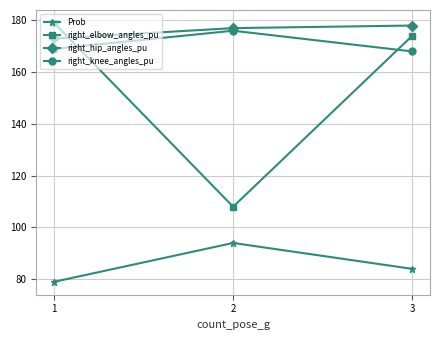

What are all the series names shown in the legend?

Prob, right_elbow_angles_pu, right_hip_angles_pu, right_knee_angles_pu